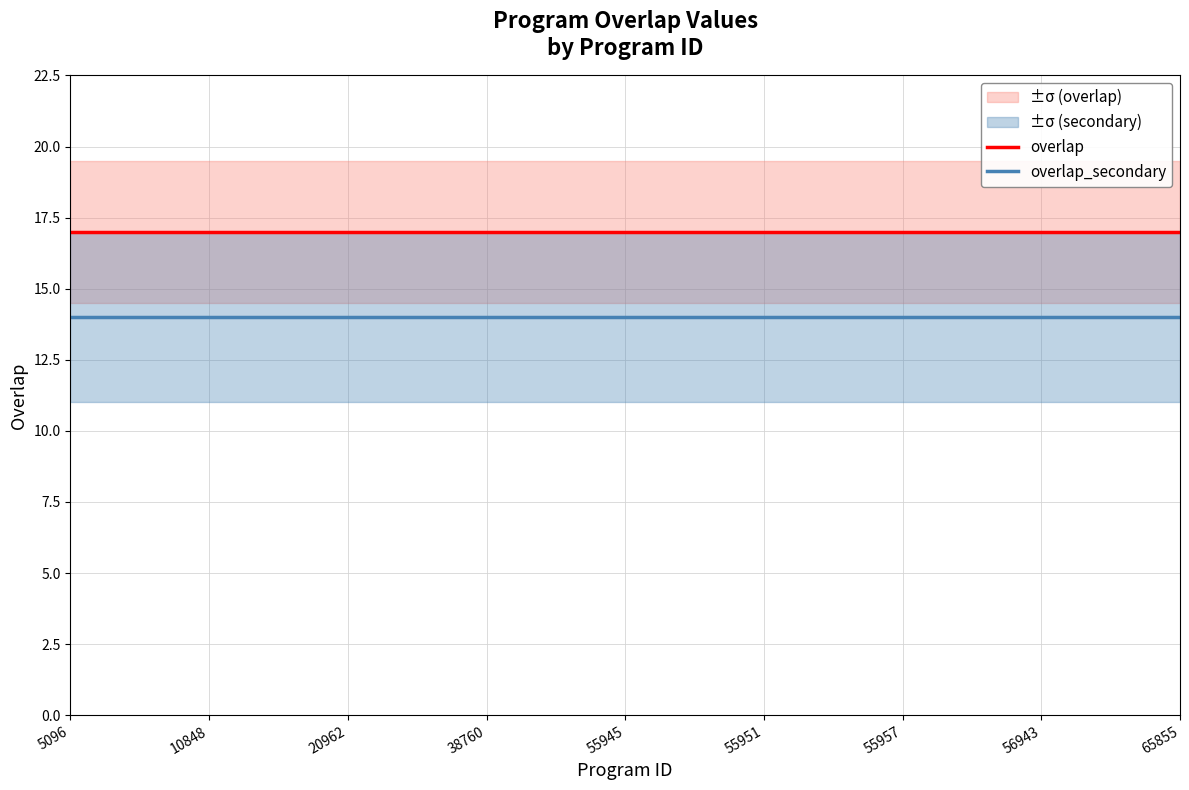

What is the minimum value for overlap?

17